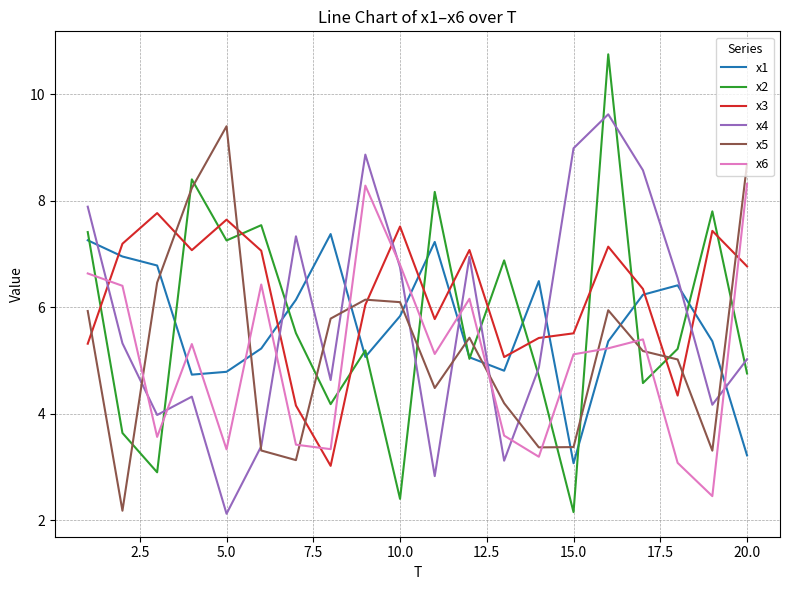

What is the greatest value displayed?

10.8